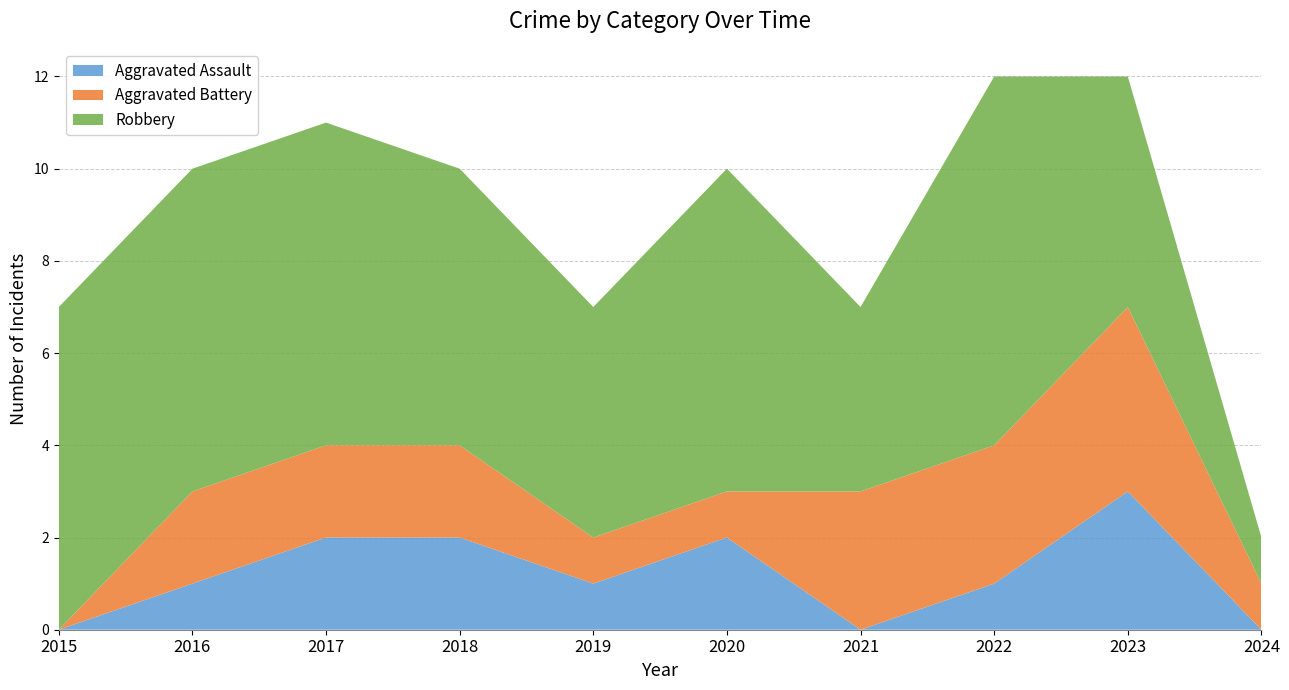

Reading left to right, extract all data points from this chart.

Aggravated Assault: 2015=0	2016=1	2017=2	2018=2	2019=1	2020=2	2021=0	2022=1	2023=3	2024=0
Aggravated Battery: 2015=0	2016=2	2017=2	2018=2	2019=1	2020=1	2021=3	2022=3	2023=4	2024=1
Robbery: 2015=7	2016=7	2017=7	2018=6	2019=5	2020=7	2021=4	2022=8	2023=5	2024=1